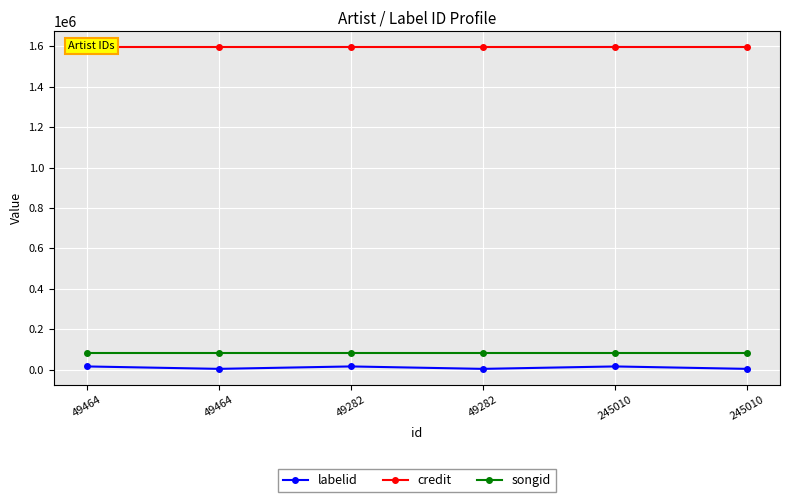

What is the total value across all series at 49282?

1691768